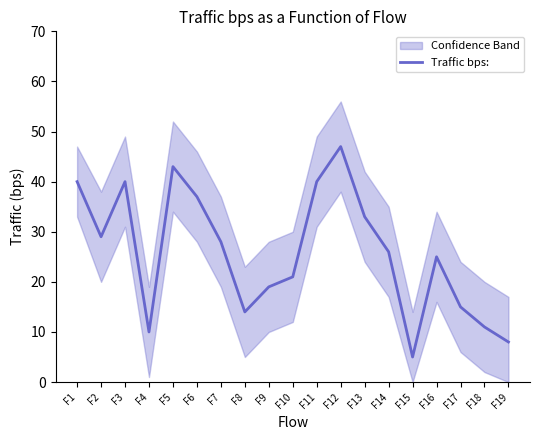

Reading left to right, extract all data points from this chart.

F1=40	F2=29	F3=40	F4=10	F5=43	F6=37	F7=28	F8=14	F9=19	F10=21	F11=40	F12=47	F13=33	F14=26	F15=5	F16=25	F17=15	F18=11	F19=8